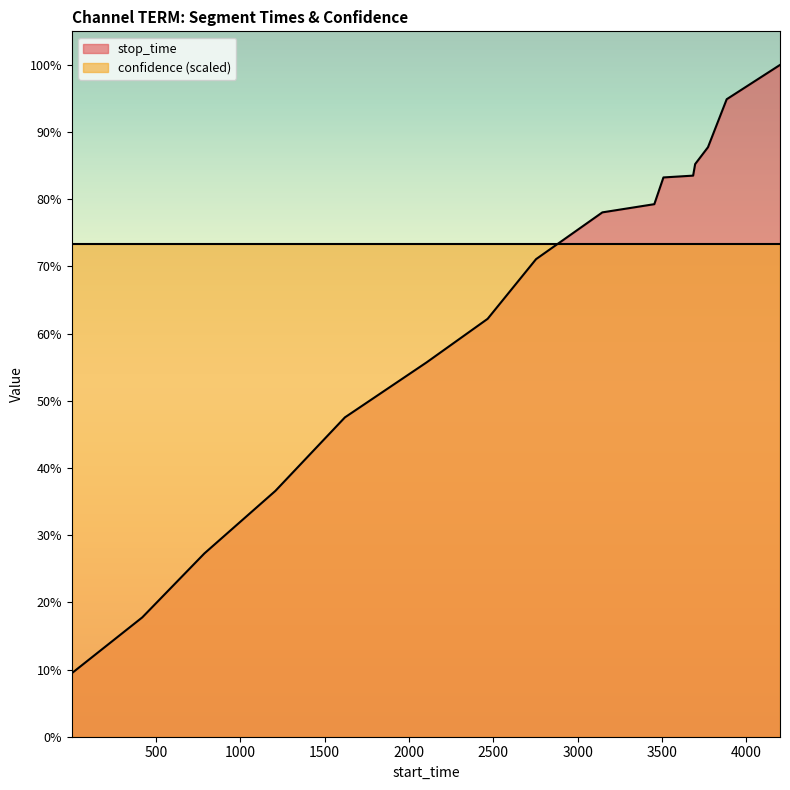

Is it true that the value at 3684 is 2456?

False